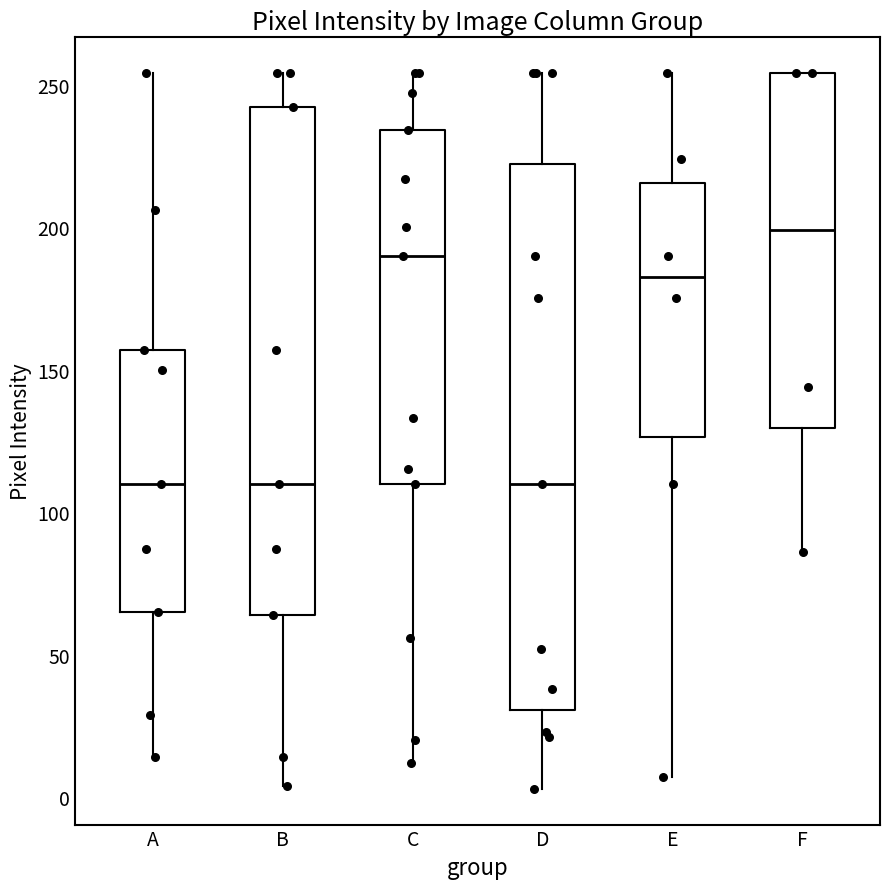

Reading left to right, transcribe this box plot: for each box, give where its median line is, the range the box spans, and where its two whiskers end, as read against the y-axis. The values are not printed on the chart, so give them approximately, as read against the axis.

A: median 110, box 65 to 155, whiskers 15 to 255
B: median 110, box 65 to 240, whiskers 5 to 255
C: median 190, box 110 to 235, whiskers 10 to 255
D: median 110, box 30 to 220, whiskers 5 to 255
E: median 185, box 125 to 215, whiskers 5 to 255
F: median 200, box 130 to 255, whiskers 85 to 255